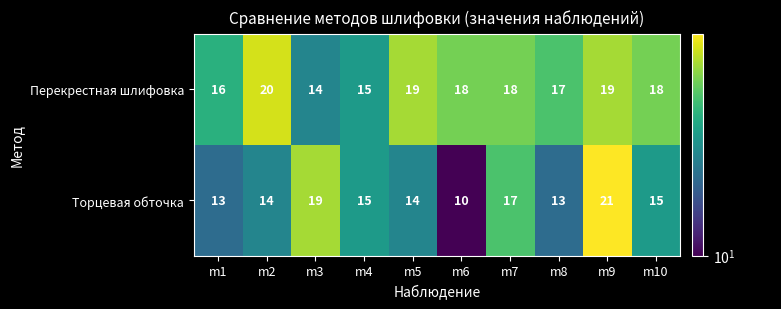

Reading left to right, what are all the values shown in this chart?

Перекрестная шлифовка: 16	20	14	15	19	18	18	17	19	18
Торцевая обточка: 13	14	19	15	14	10	17	13	21	15